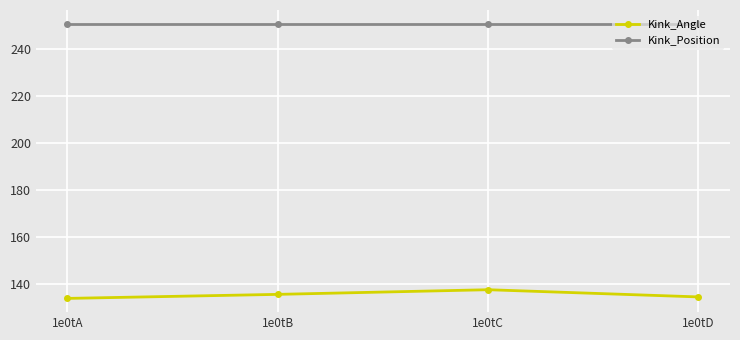

What is the value of the Kink_Angle point at the 2nd from the left?

135.4